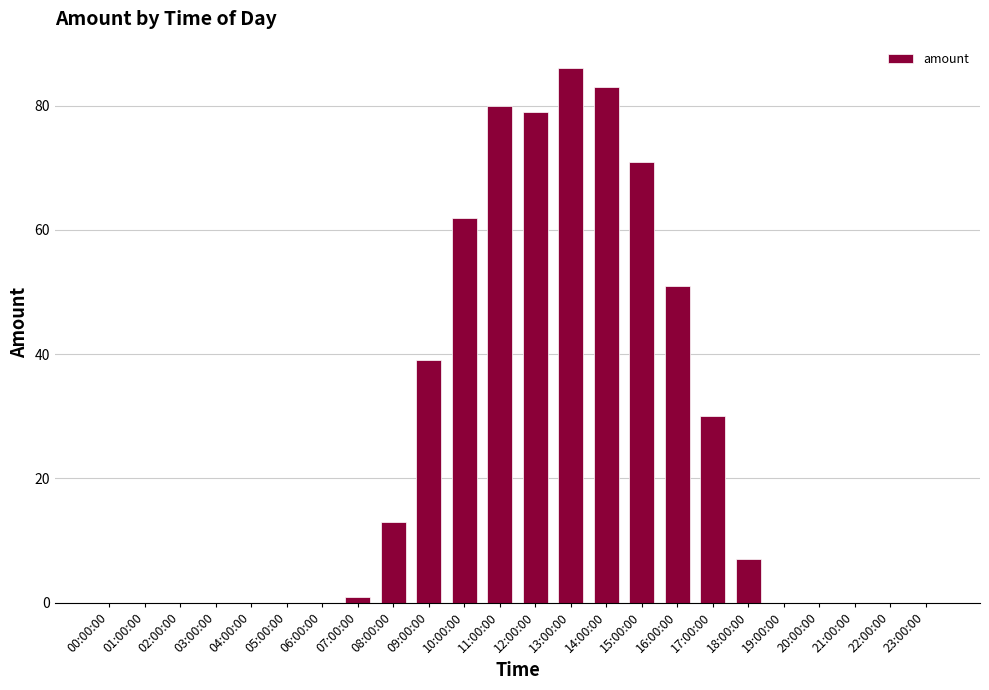

Reading left to right, extract all data points from this chart.

00:00:00=0	01:00:00=0	02:00:00=0	03:00:00=0	04:00:00=0	05:00:00=0	06:00:00=0	07:00:00=1	08:00:00=13	09:00:00=39	10:00:00=62	11:00:00=80	12:00:00=79	13:00:00=86	14:00:00=83	15:00:00=71	16:00:00=51	17:00:00=30	18:00:00=7	19:00:00=0	20:00:00=0	21:00:00=0	22:00:00=0	23:00:00=0